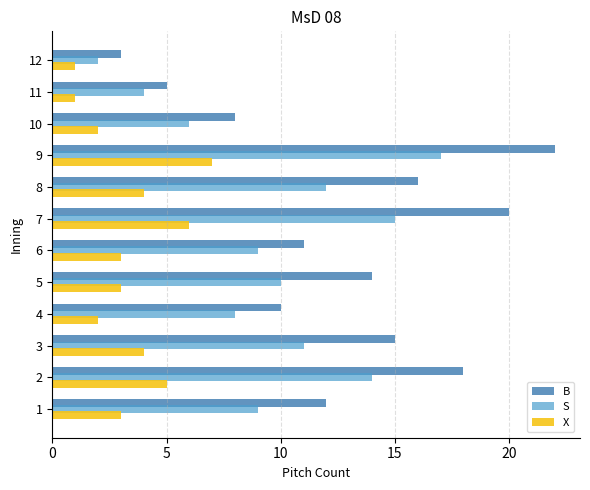

What is the sum of all X values?

41